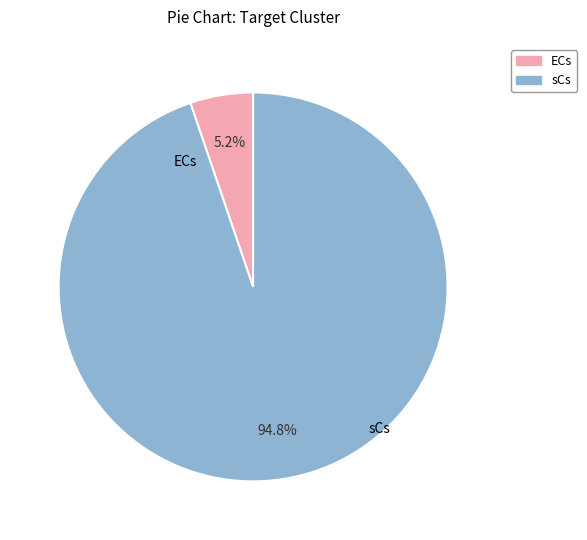

Is there a majority slice in this chart?

Yes